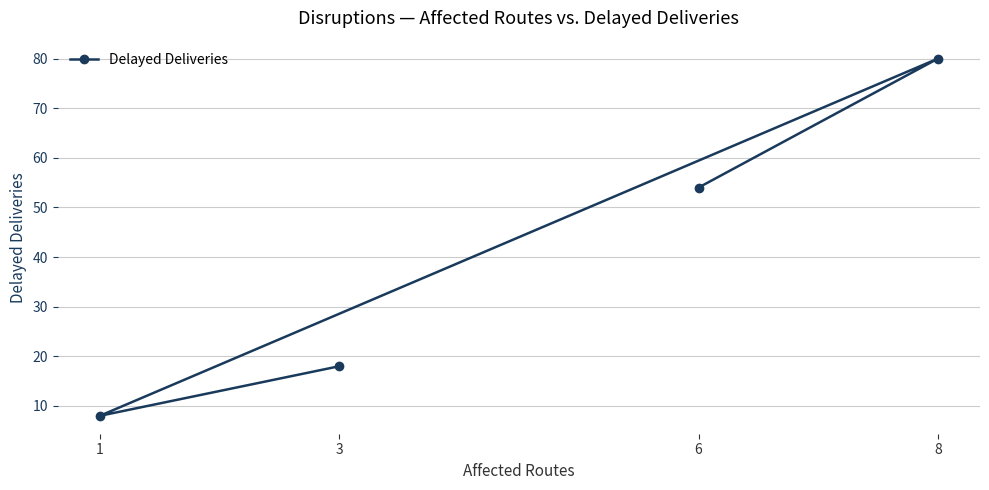

How many values are below 54?

2